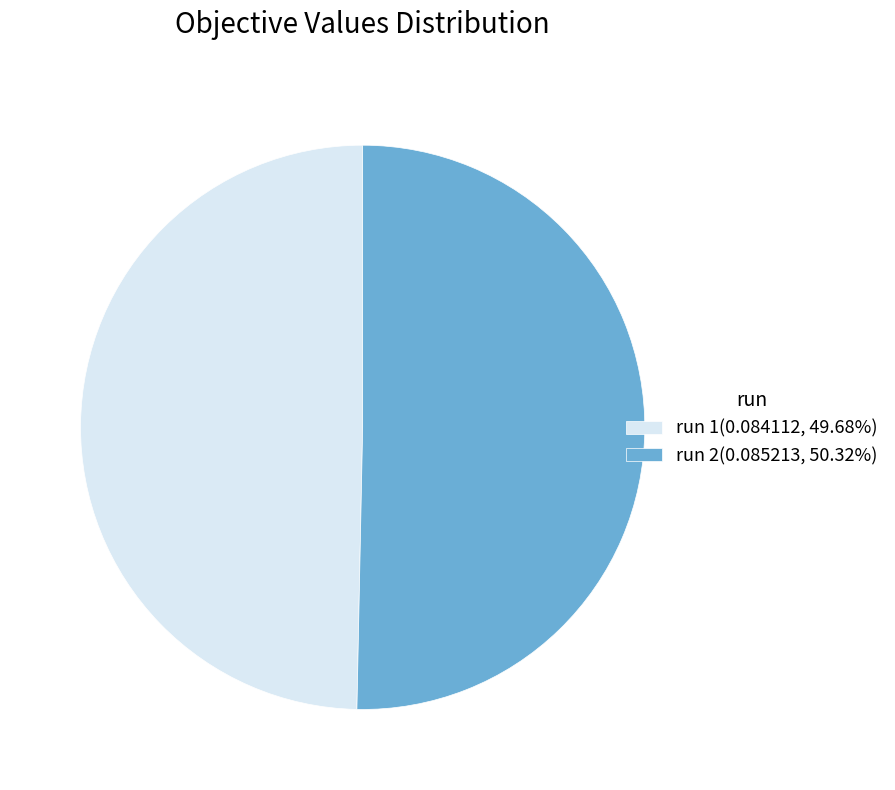

Combined, do run 2(0.085213, 50.32%) and run 1(0.084112, 49.68%) account for over 50%?

Yes